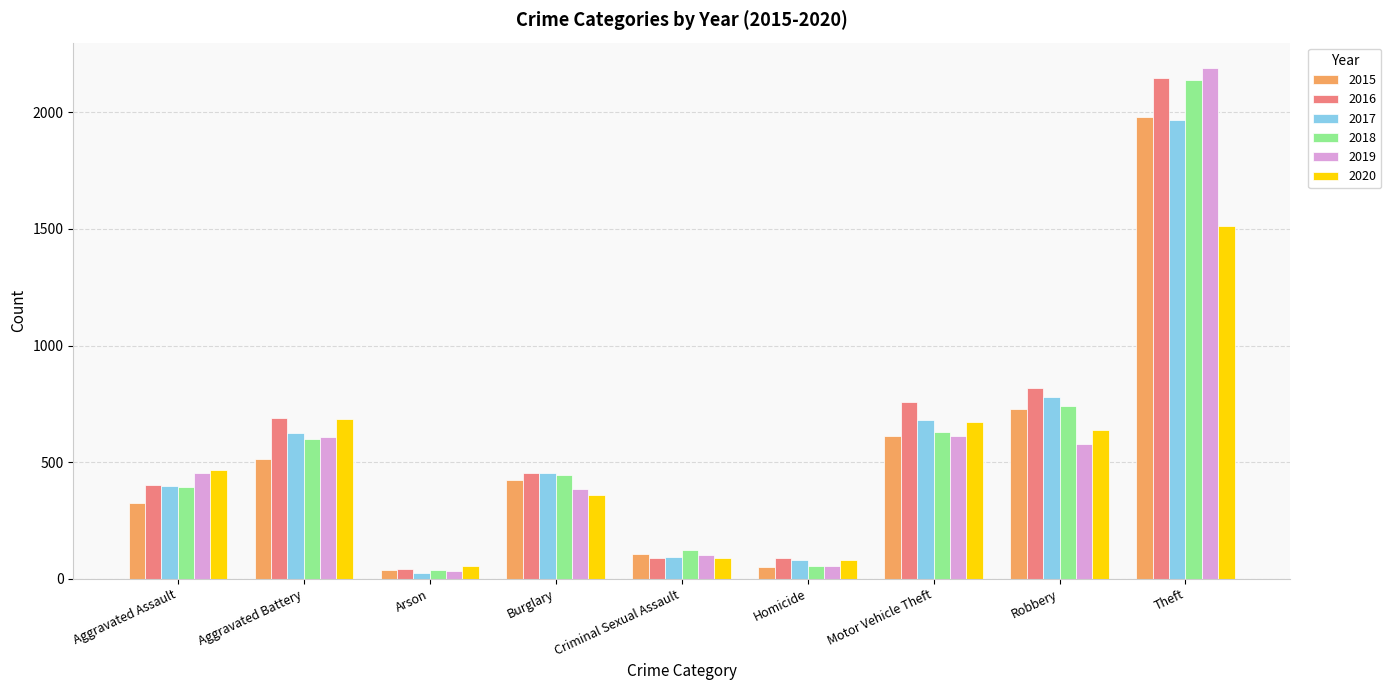

What is the average value of the 2020 series?

506